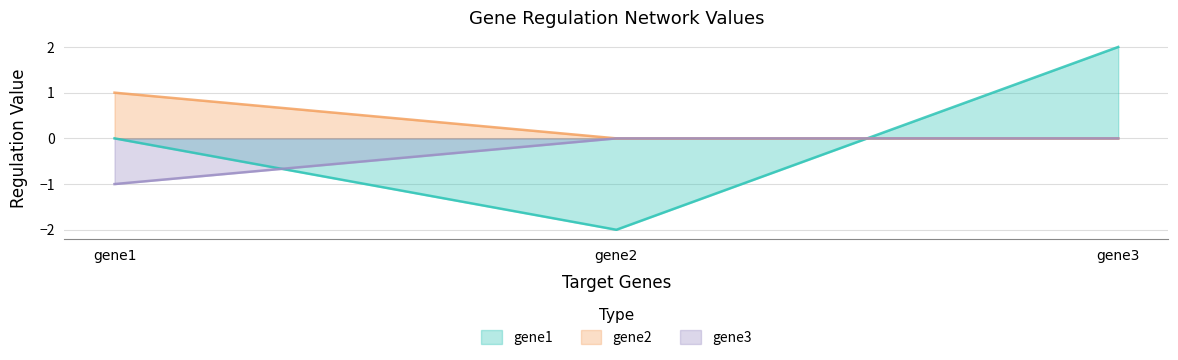

How many lines are shown in the chart?

3